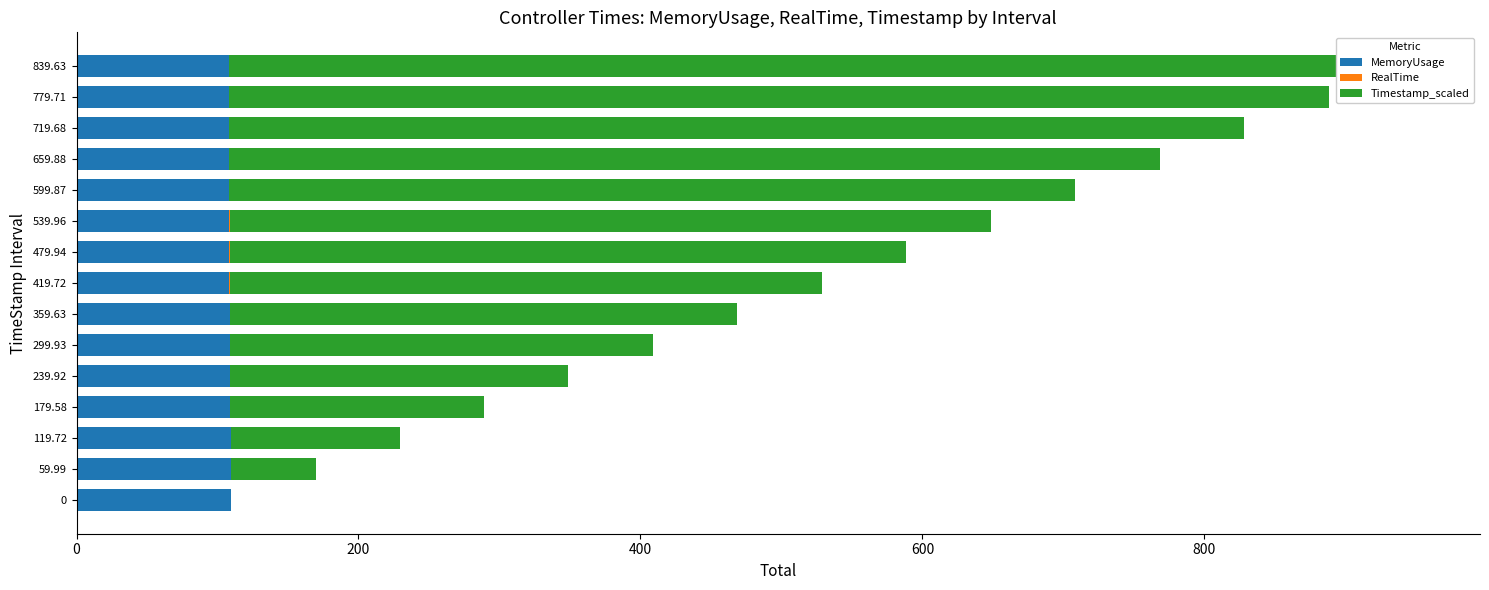

What position from the right is 119.72?

13